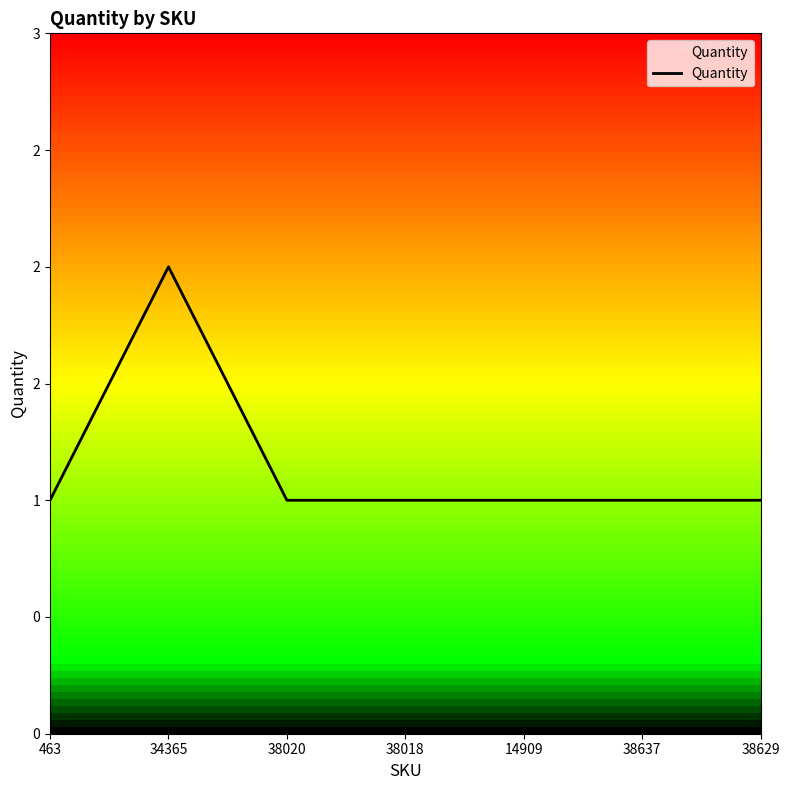

How many points are higher than both their immediate neighbors (excluding endpoints)?

1